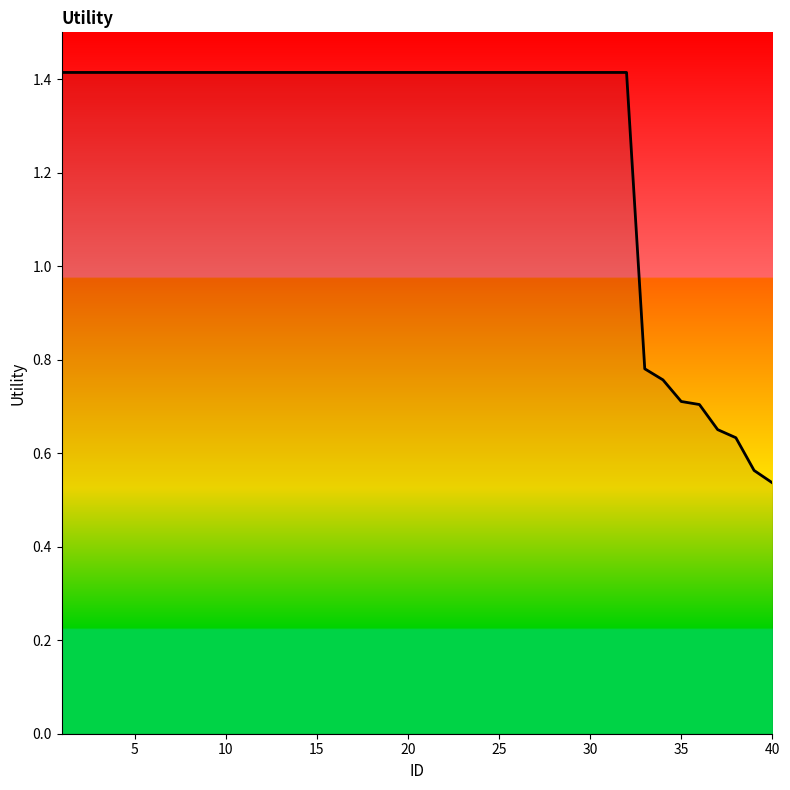

What is the greatest value displayed?

1.4